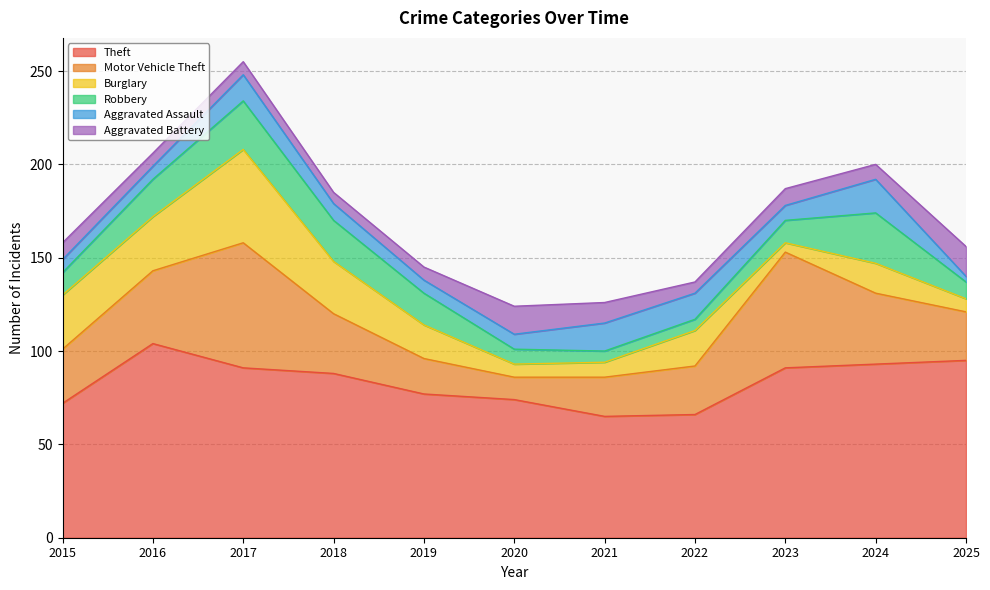

What is the sum of all Motor Vehicle Theft values?

371